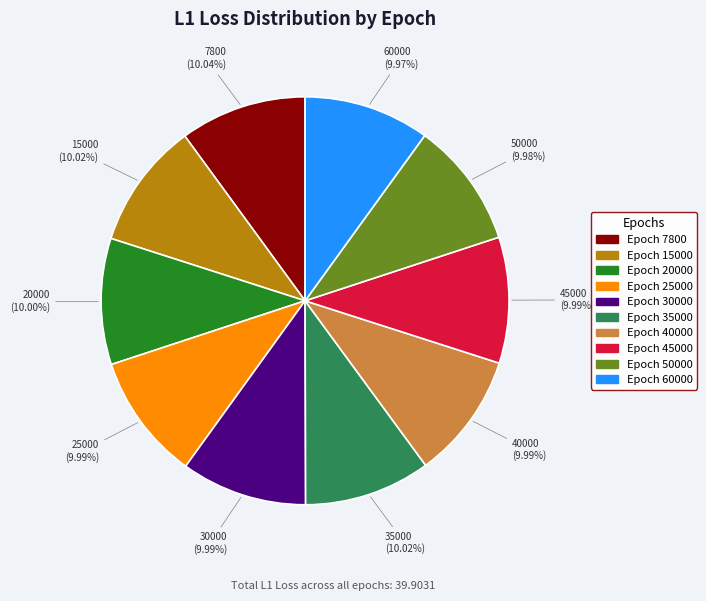

Count the number of slices in the pie.

10